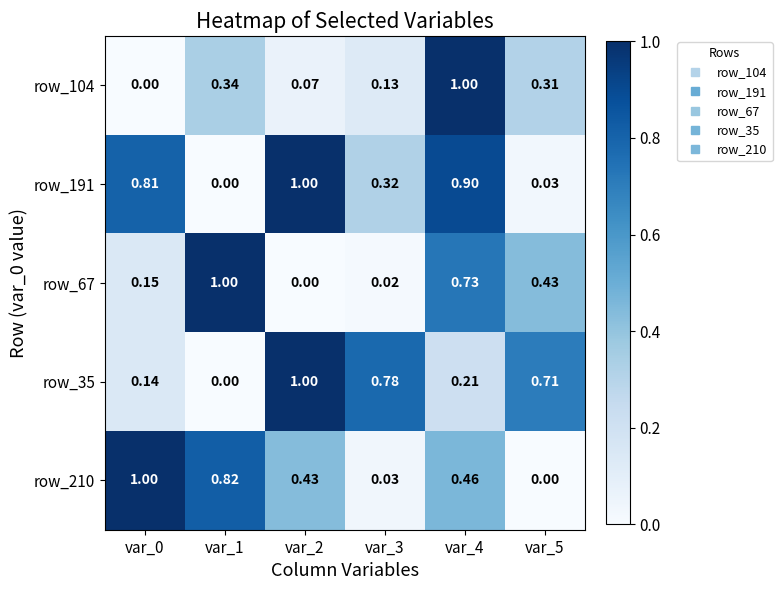

Is the value of row_210 at var_5 greater than the value of row_104 at var_4?

No